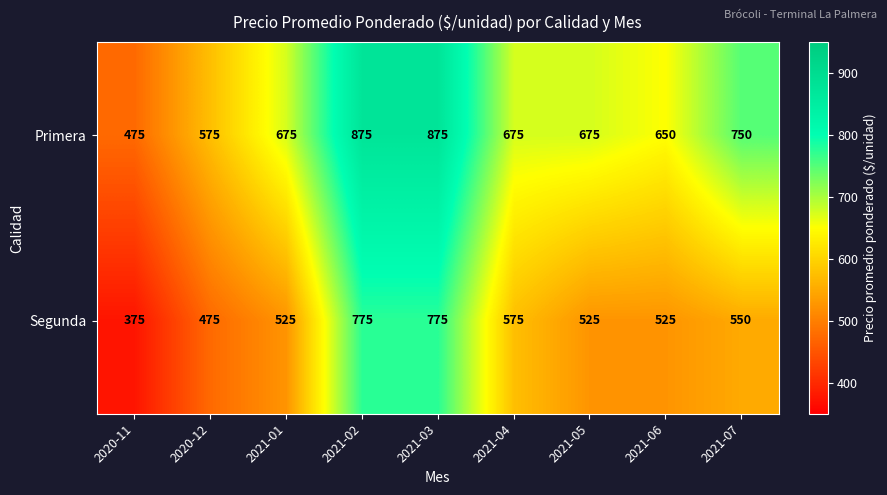

Rank the series by their maximum value, from lowest to highest.

Segunda, Primera